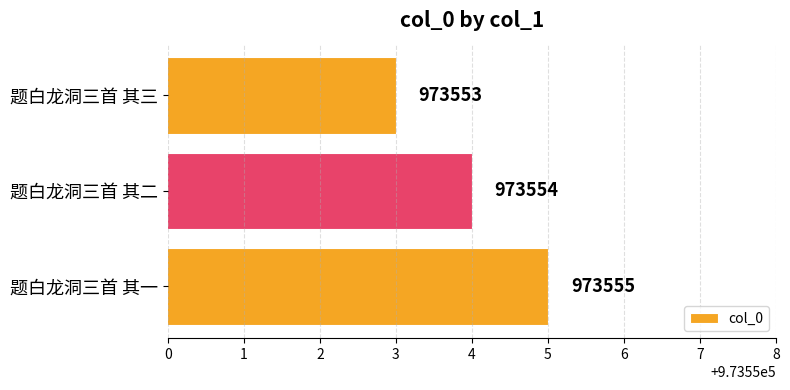

True or false: the data shows 1585106 at 题白龙洞三首 其二.

False